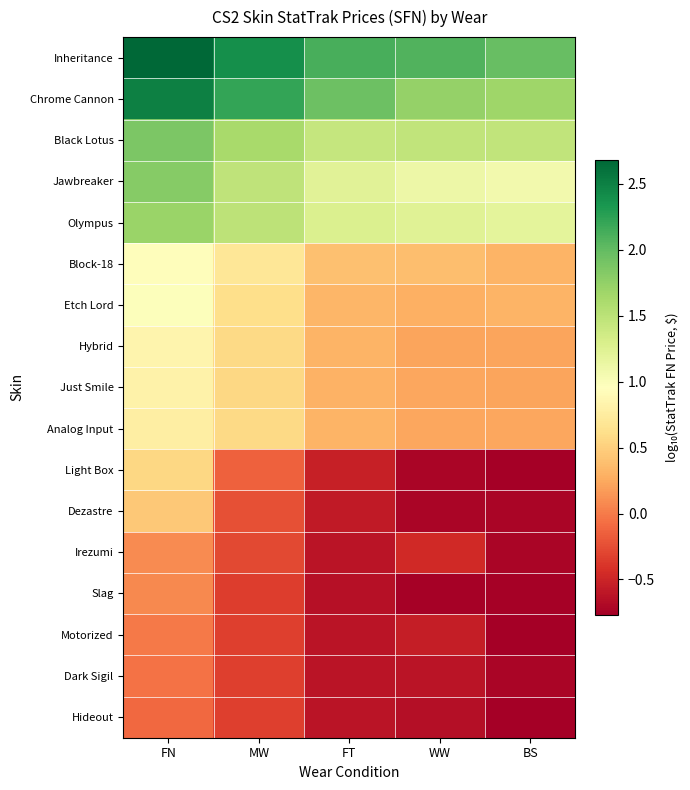

How many categories are shown in the chart?

5